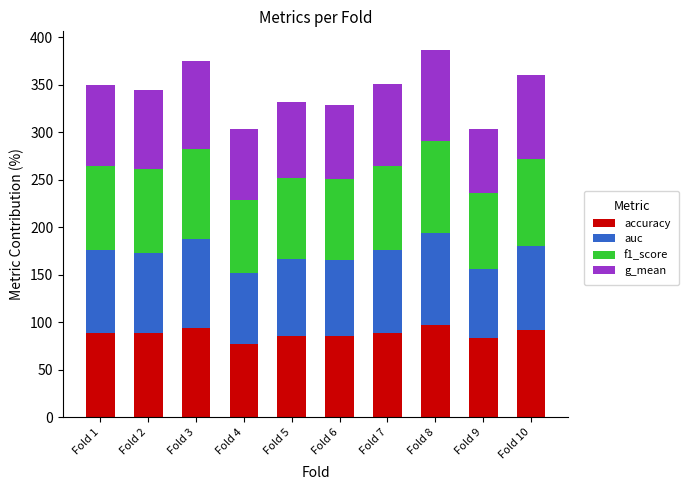

What is the total value across all series at Fold 6?

329.1